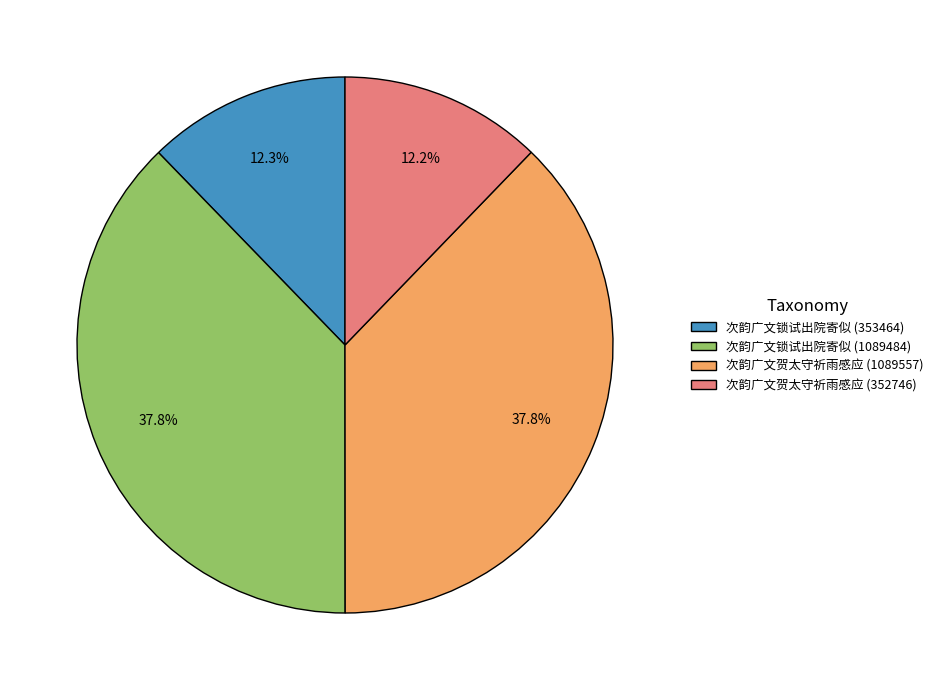

Does any single category account for the majority?

No